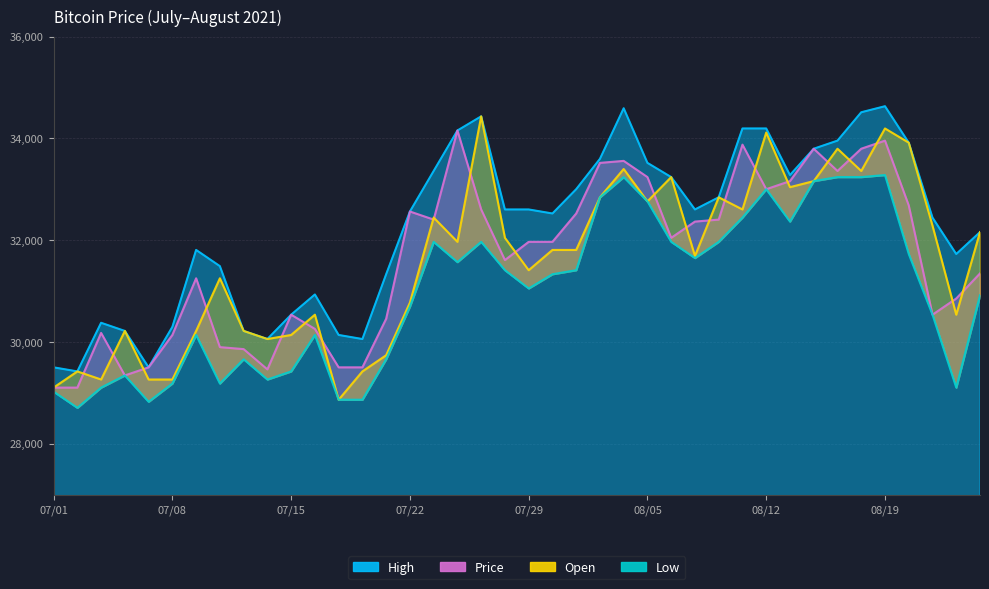

Reading right to left, transcribe all the data shown in this chart.

High: 32159	31729	32445	33916	34632	34513	33956	33797	33280	34195	34195	32843	32604	33240	33519	34592	33598	33002	32525	32604	32604	34433	34155	33360	32564	31332	30059	30139	30934	30537	30059	30218	31491	31809	30298	29503	30218	30378	29423	29503
Price: 31348	30855	30537	32684	33956	33797	33360	33797	33161	33002	33877	32405	32366	32047	33240	33558	33519	32525	31968	31968	31610	32604	34155	32405	32564	30457	29503	29503	30258	30537	29463	29861	29900	31252	30139	29503	29344	30179	29105	29105
Open: 32159	30537	32286	33916	34195	33360	33797	33161	33042	34115	32604	32843	31690	33240	32763	33399	32843	31809	31809	31411	32047	34433	31968	32445	30775	29741	29423	28867	30537	30139	30059	30218	31252	30218	29264	29264	30218	29264	29423	29105
Low: 30918	29105	30537	31729	33280	33240	33240	33161	32366	33002	32445	31968	31650	31968	32763	33240	32843	31411	31332	31053	31411	31968	31570	31968	30696	29662	28867	28867	30139	29423	29264	29662	29185	30139	29185	28827	29344	29105	28708	29026